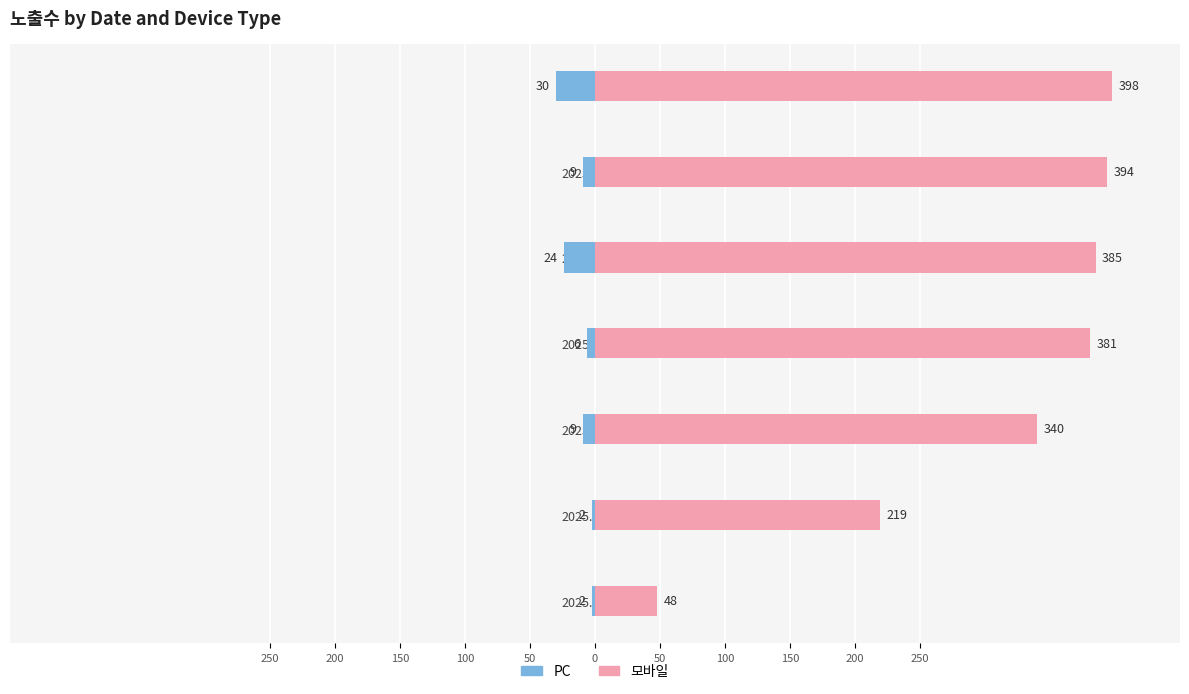

Is the value of 모바일 at 2025.04.03. greater than the value of PC at 2025.04.03.?

Yes